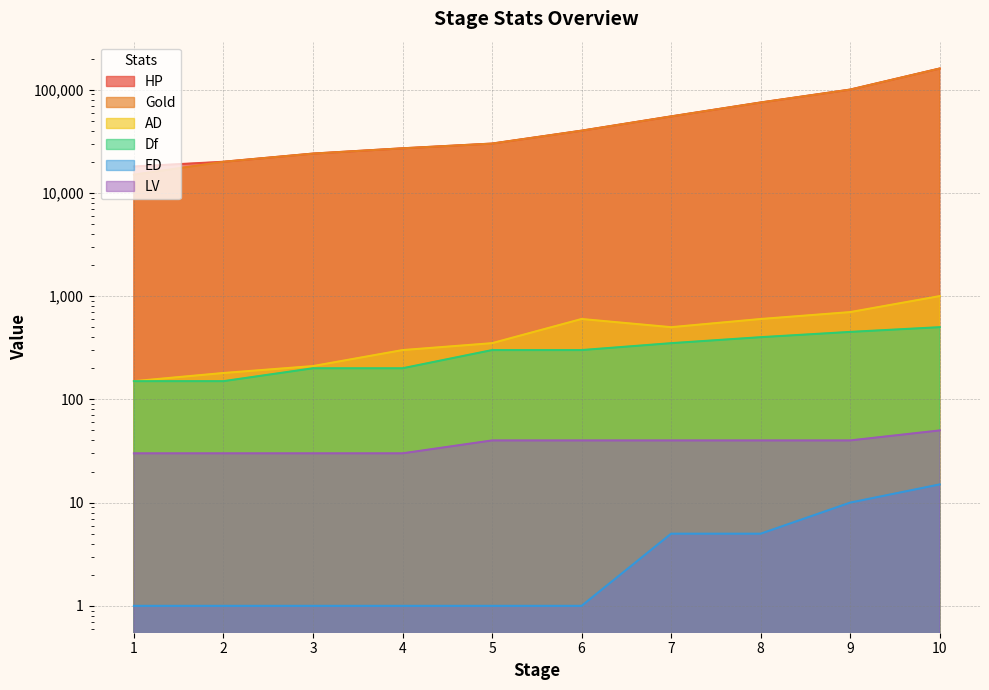

What is the sum of all HP values?

549000